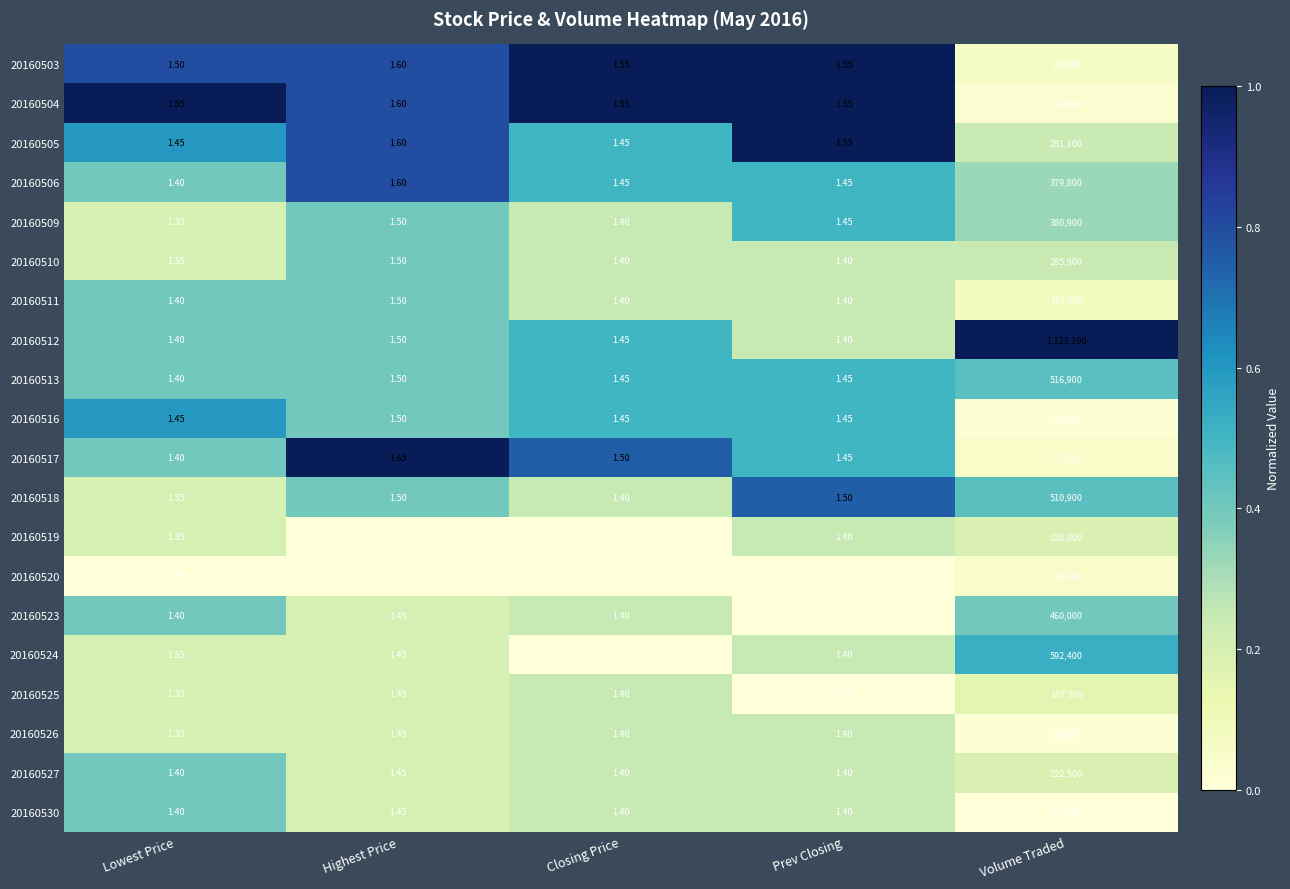

What is the maximum value shown in the chart?

1123100.0